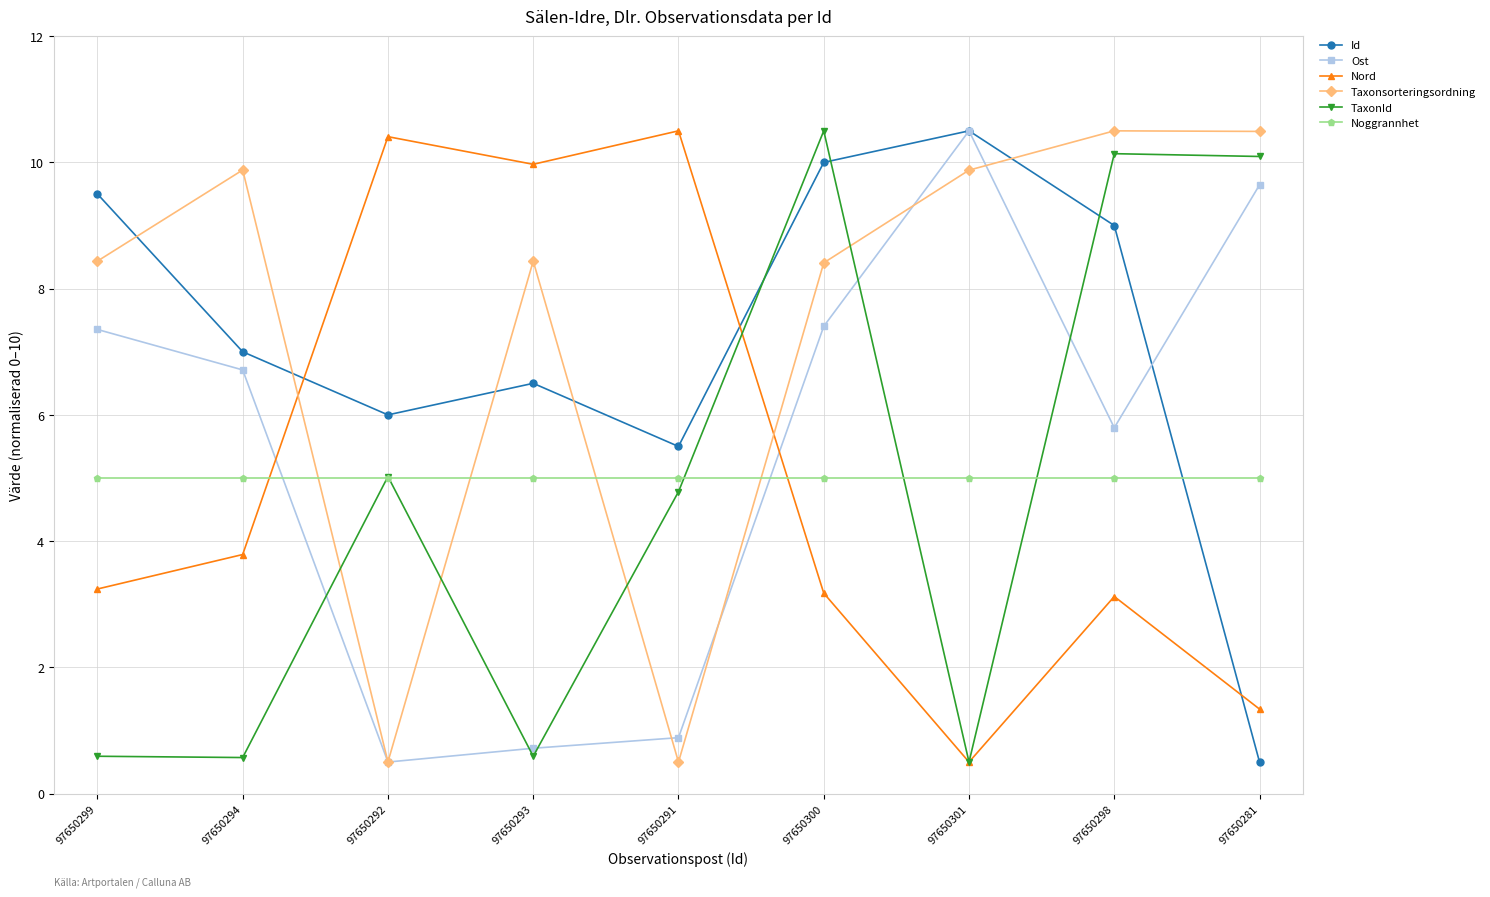

How many lines are shown in the chart?

6